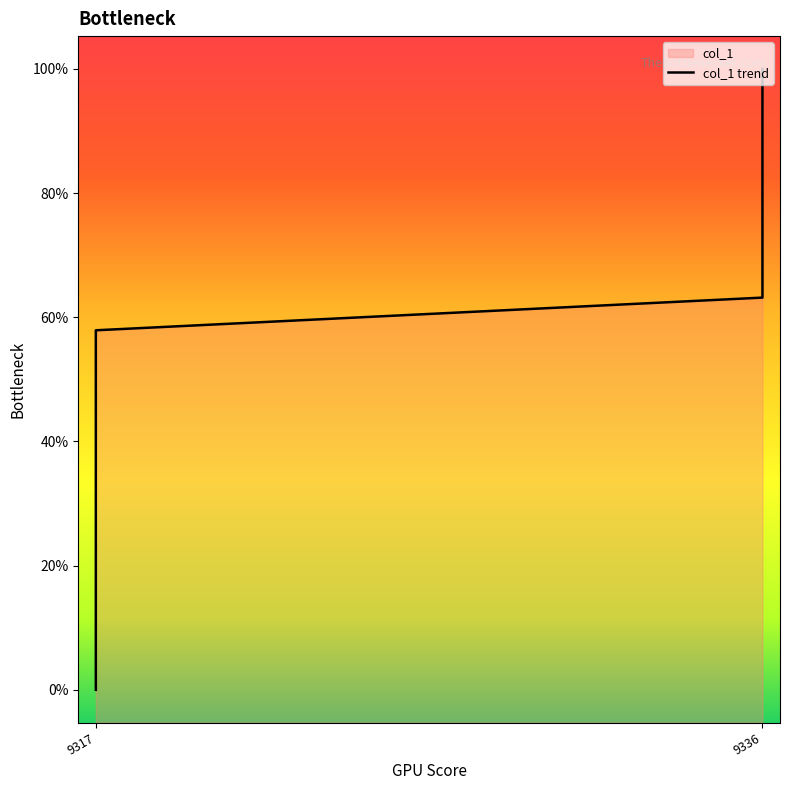

True or false: the data has more than 1 interior local peaks.

False